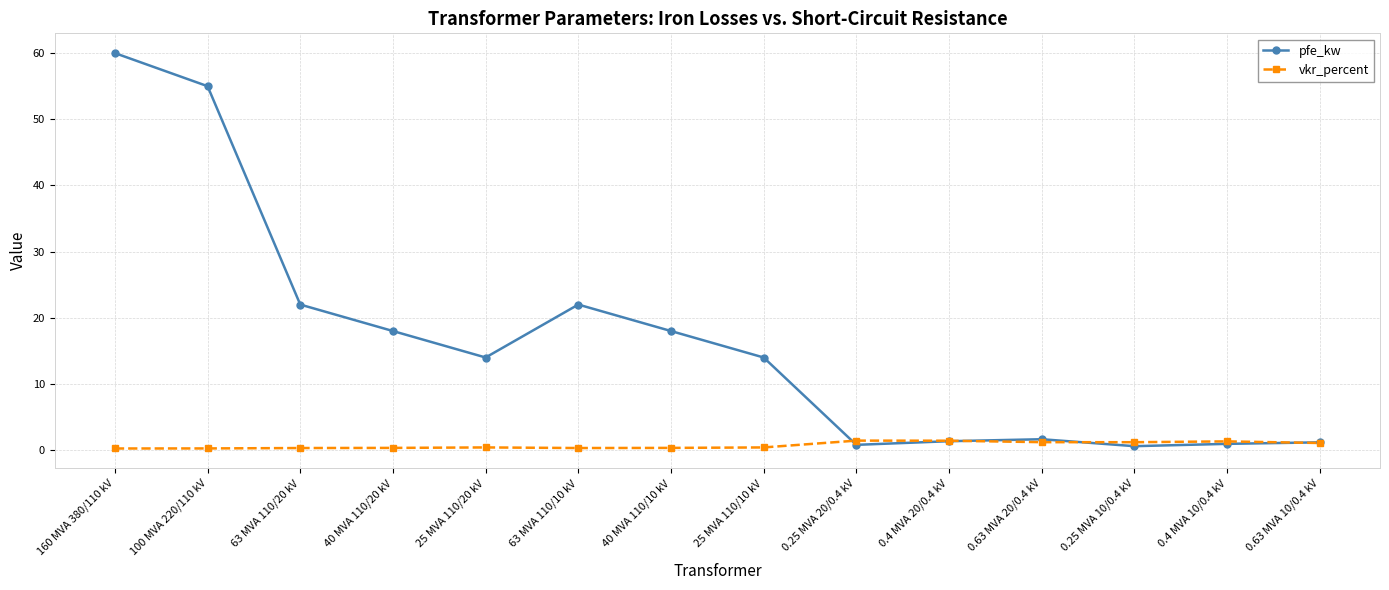

Is the value of vkr_percent at 0.25 MVA 20/0.4 kV greater than the value of pfe_kw at 100 MVA 220/110 kV?

No